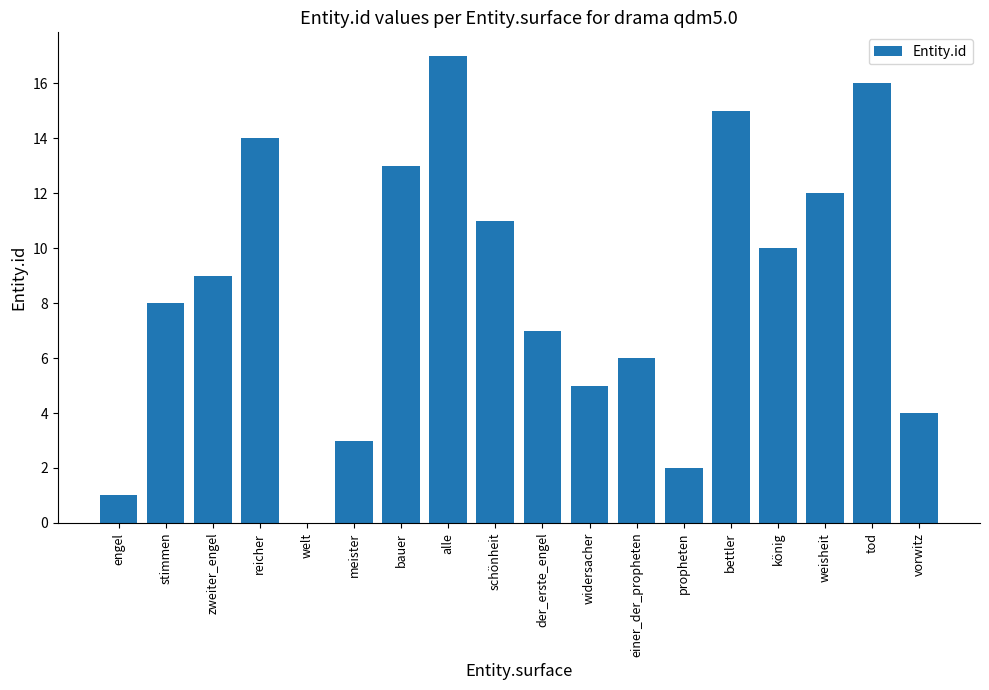

True or false: the data shows 1 at meister.

False